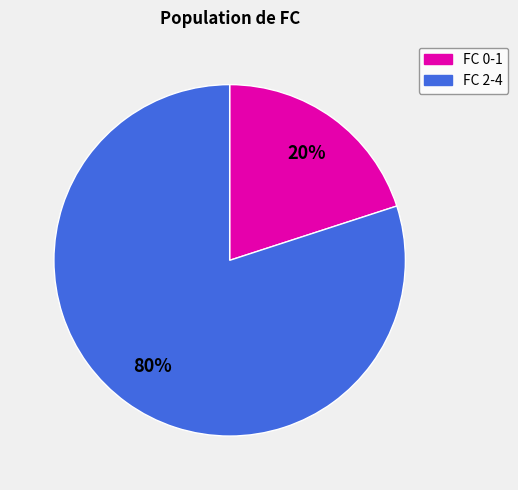

Is there any slice that represents more than half of the pie?

Yes